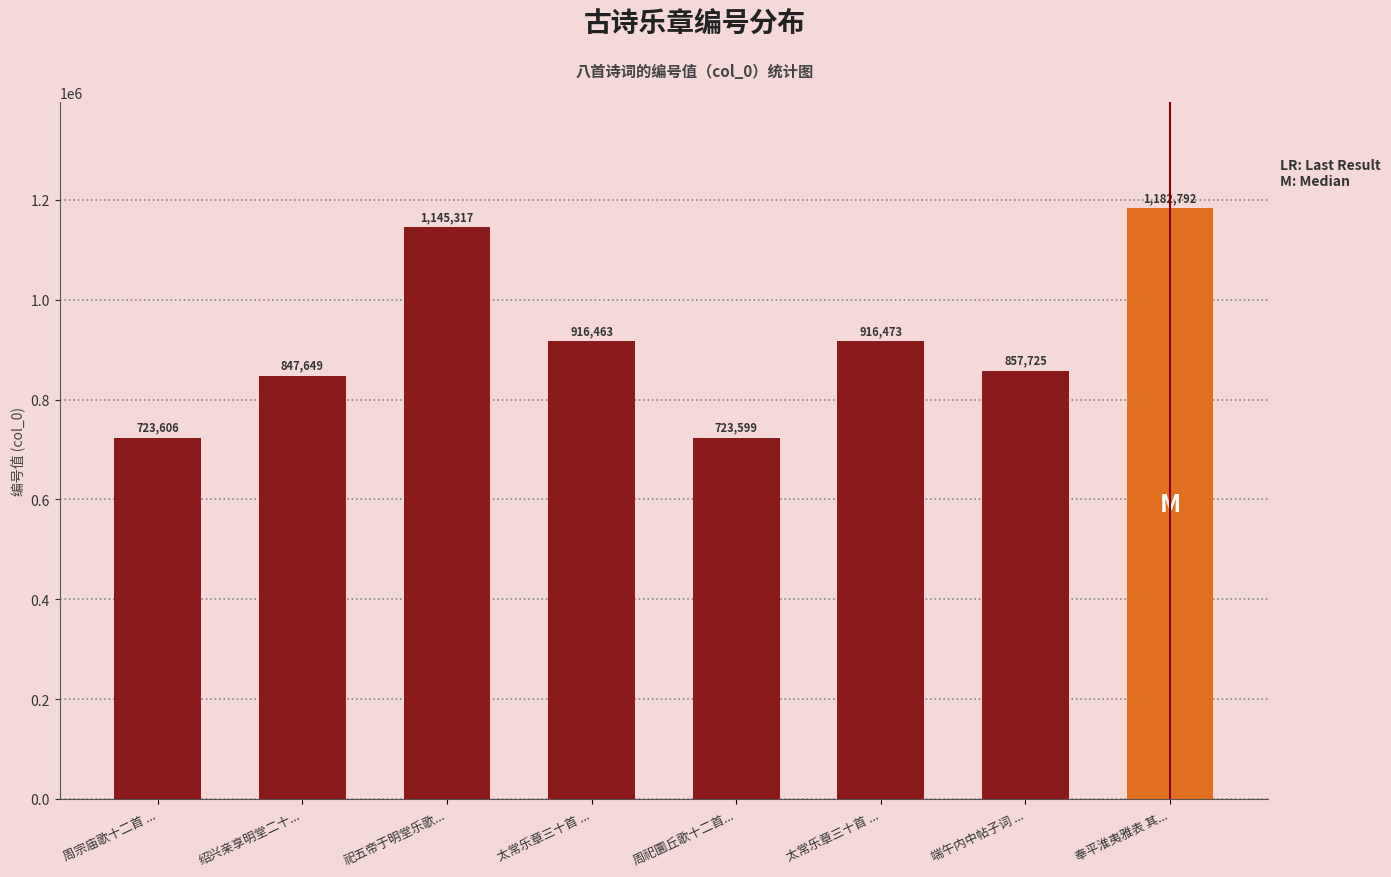

Which category has the highest value across all series?

奉平淮夷雅表 其...